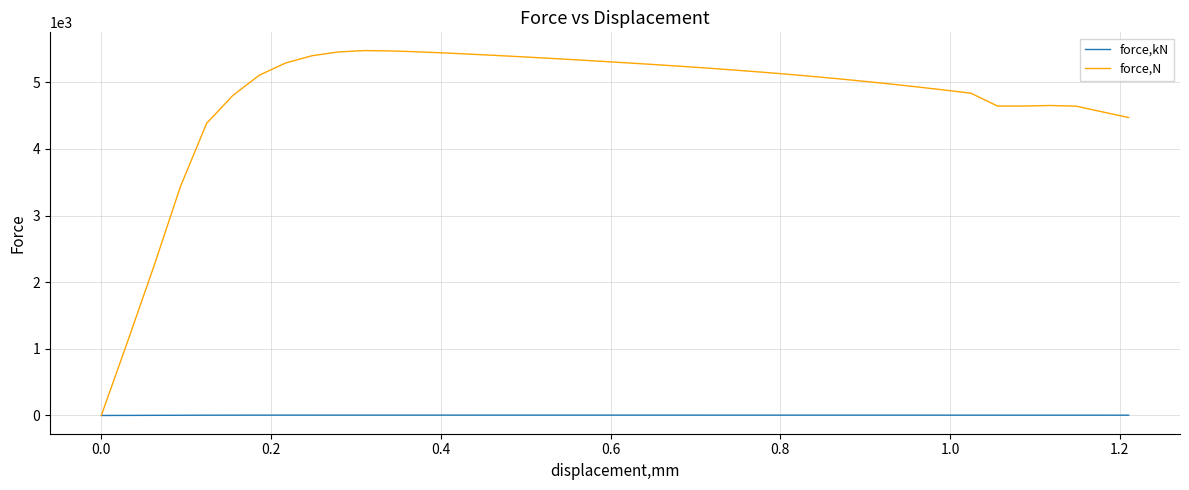

Which series has the largest range (max minus min)?

force,N